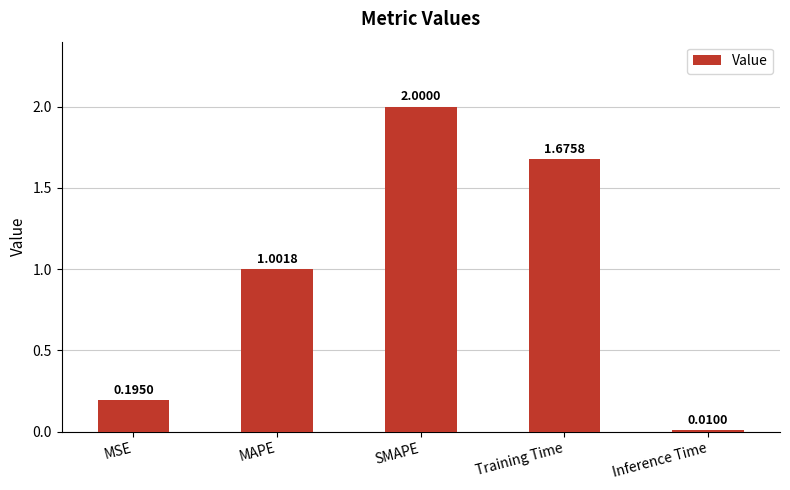

Rank the categories by value from highest to lowest.

SMAPE, Training Time, MAPE, MSE, Inference Time